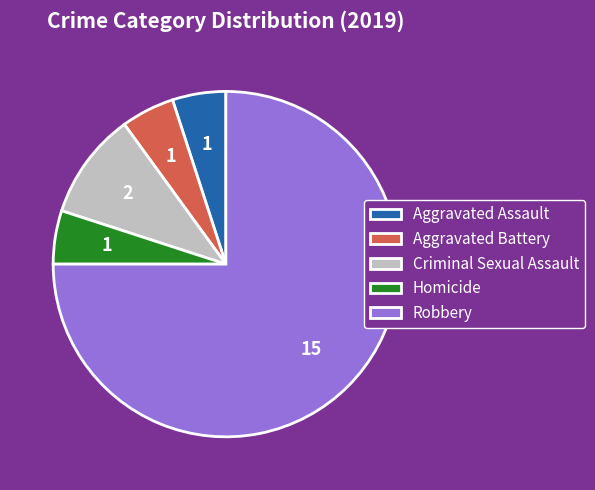

Combined, do Aggravated Battery and Criminal Sexual Assault account for over 50%?

No